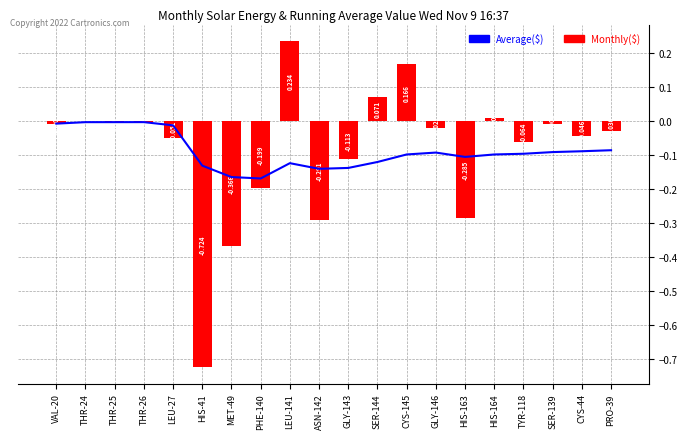

What is the sum of all Average($) values?

-1.8